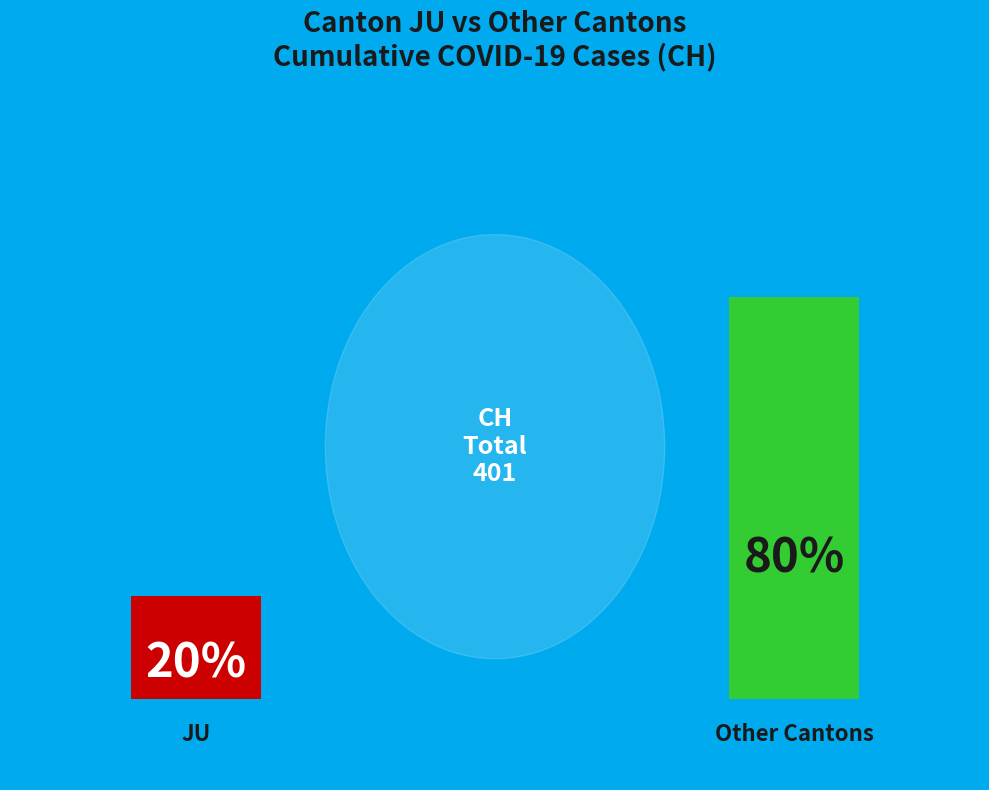

Is it true that 2020-04-06 is 15% of the pie?

False